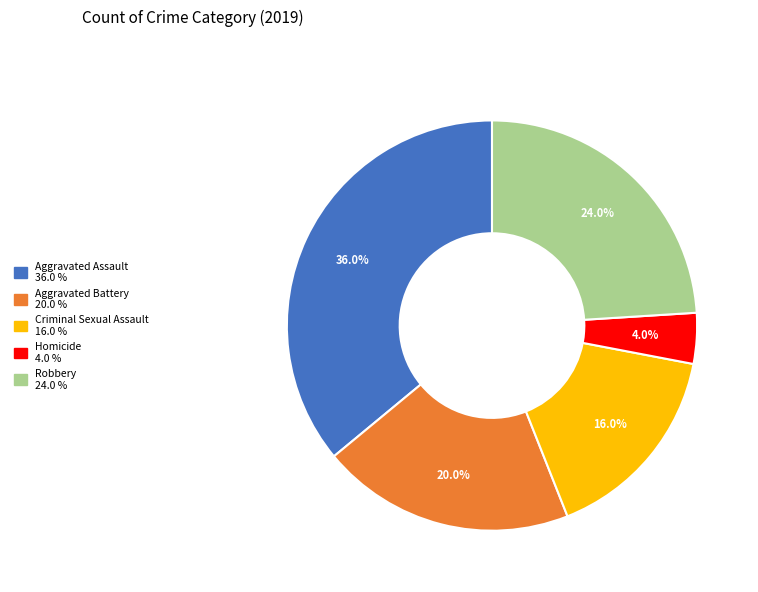

What is the ratio of the value at Criminal Sexual Assault to the value at Aggravated Assault?

0.4